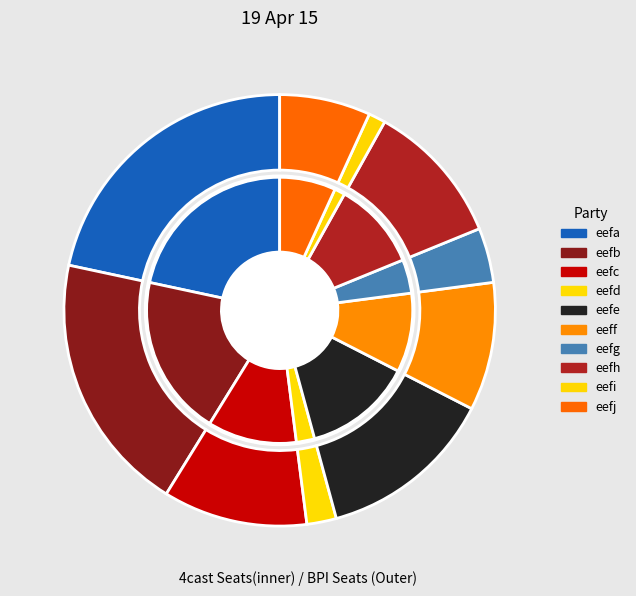

The eefi slice represents 11% of the pie. True or false?

False